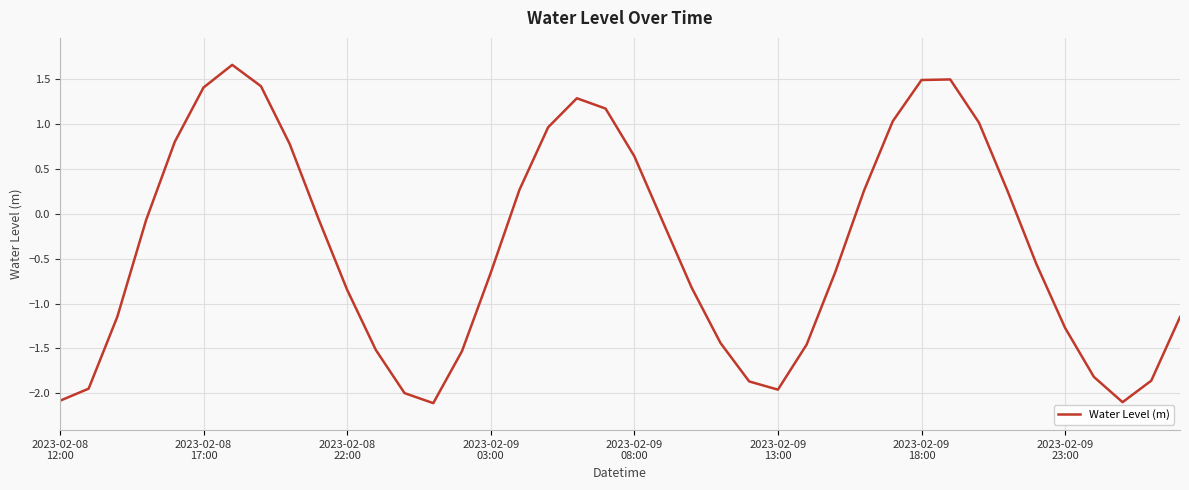

What is the minimum value shown in the chart?

-2.1